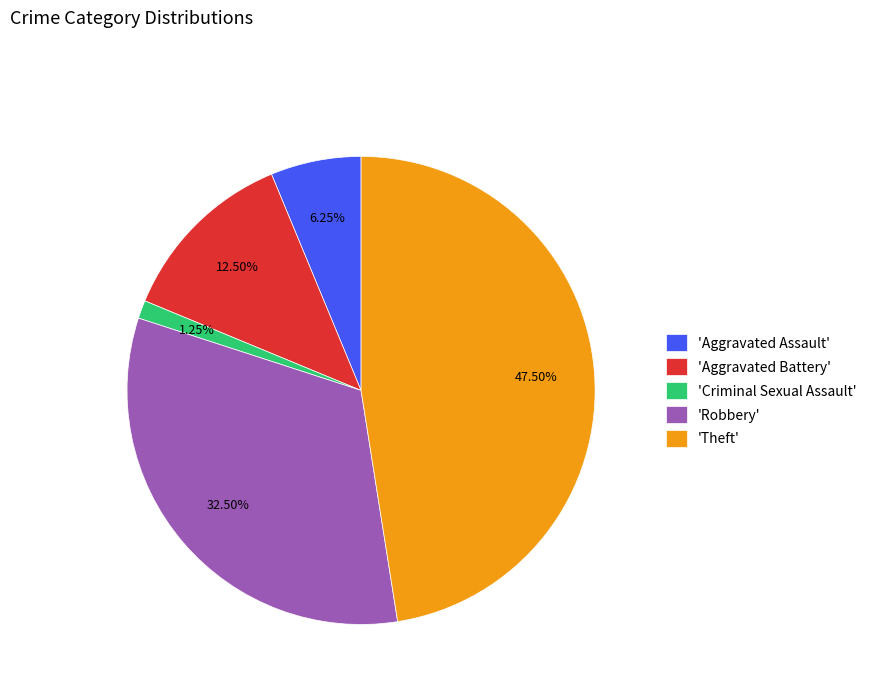

How many slices are in this pie chart?

5